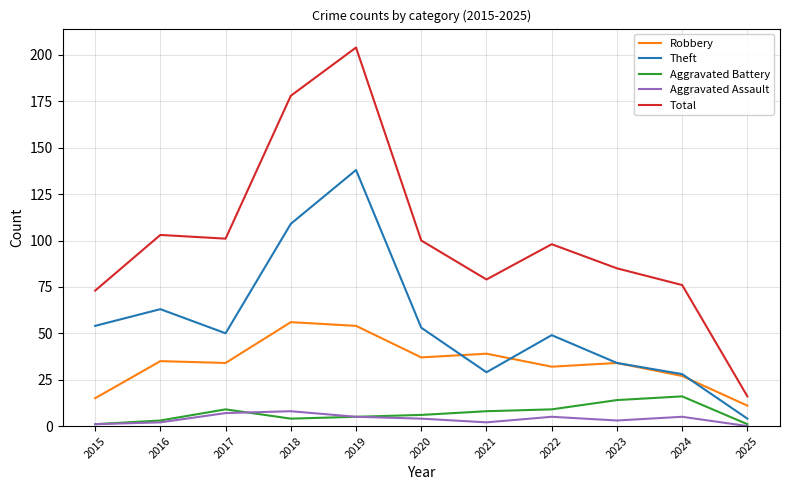

Rank the series at 2020 from lowest to highest value.

Aggravated Assault, Aggravated Battery, Robbery, Theft, Total